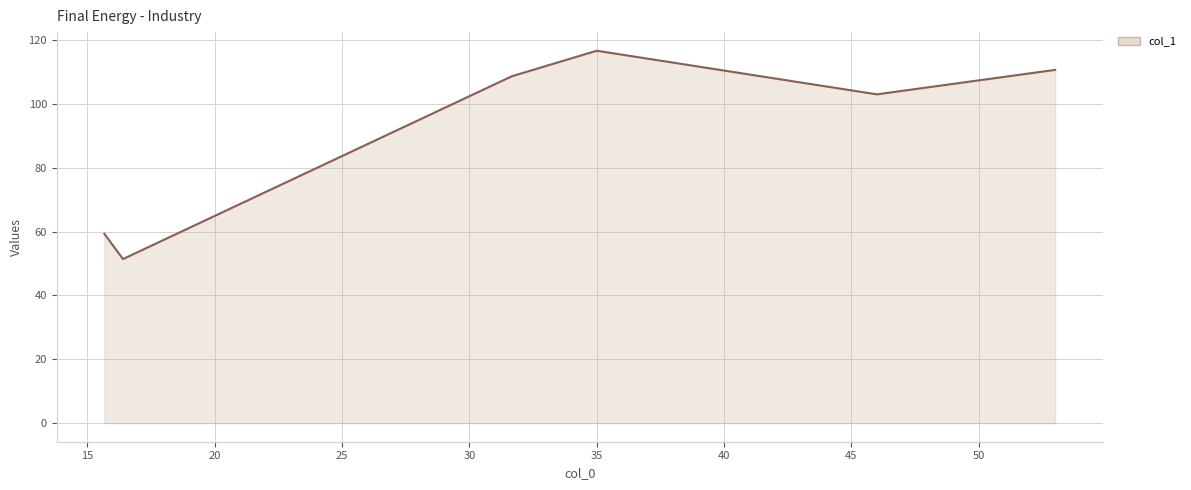

True or false: there are more than 0 points higher than both neighbors.

True